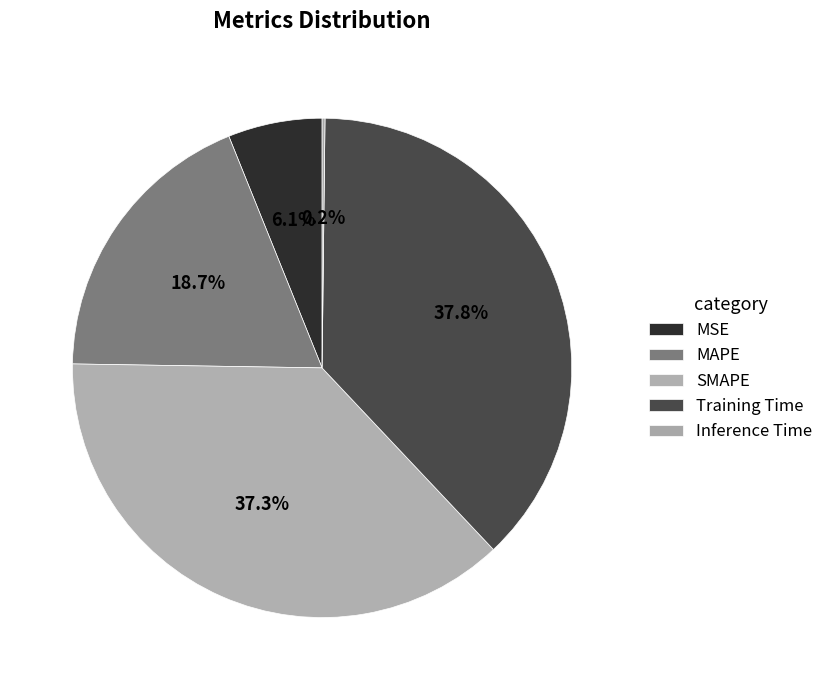

Is the sum of Training Time and SMAPE greater than half?

Yes